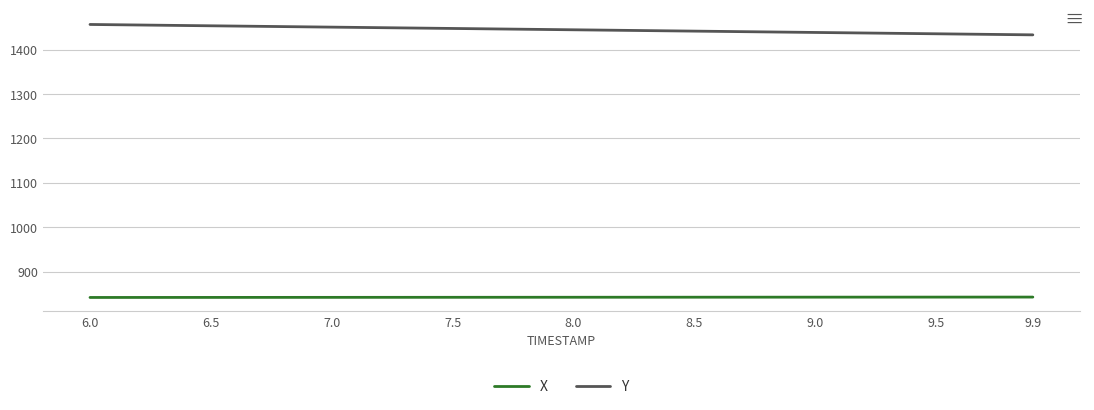

List the series in order of their peak value, lowest first.

X, Y